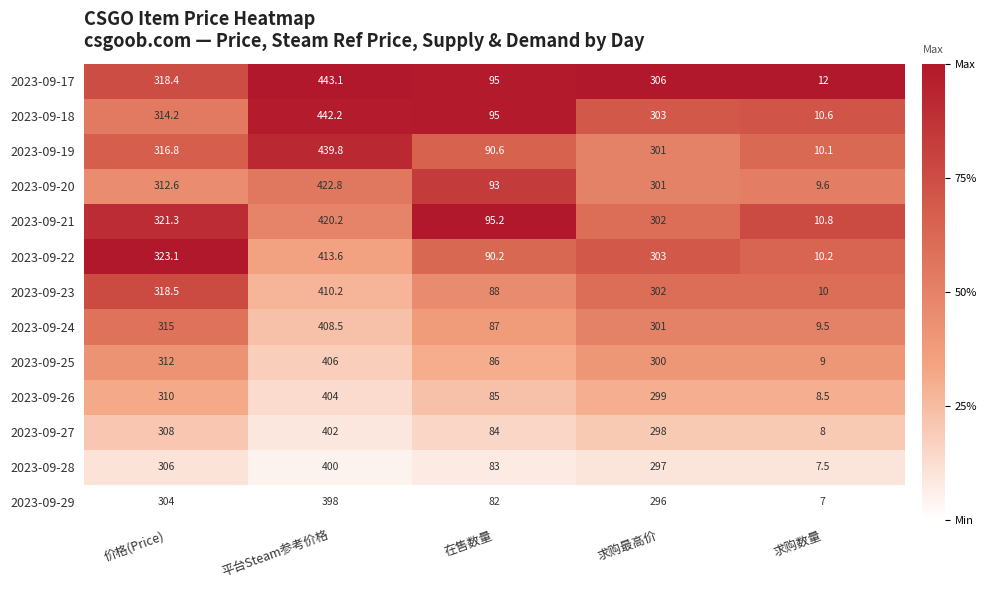

Rank the series by their maximum value, from highest to lowest.

2023-09-17, 2023-09-18, 2023-09-19, 2023-09-20, 2023-09-21, 2023-09-22, 2023-09-23, 2023-09-24, 2023-09-25, 2023-09-26, 2023-09-27, 2023-09-28, 2023-09-29